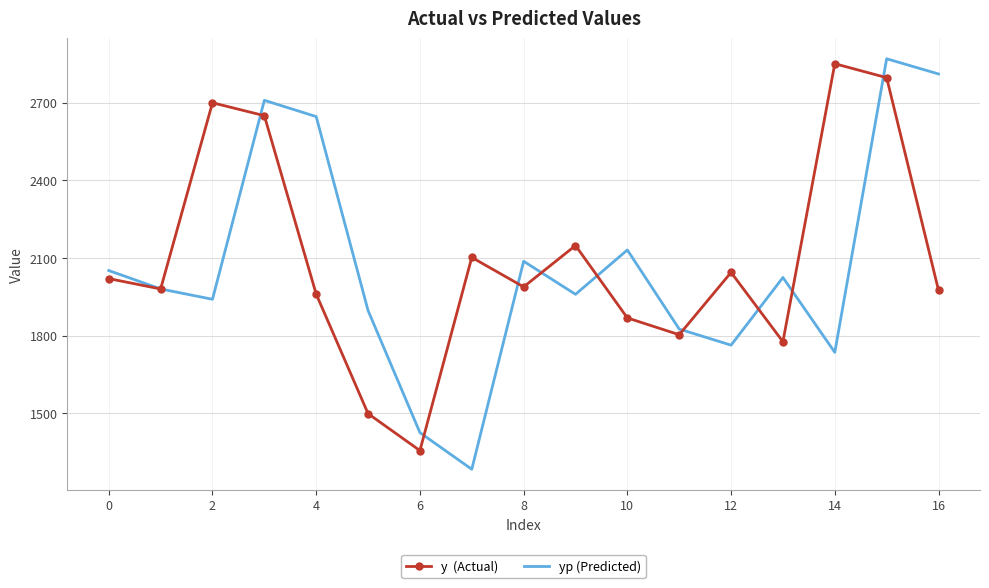

What is the greatest value displayed?

2870.0